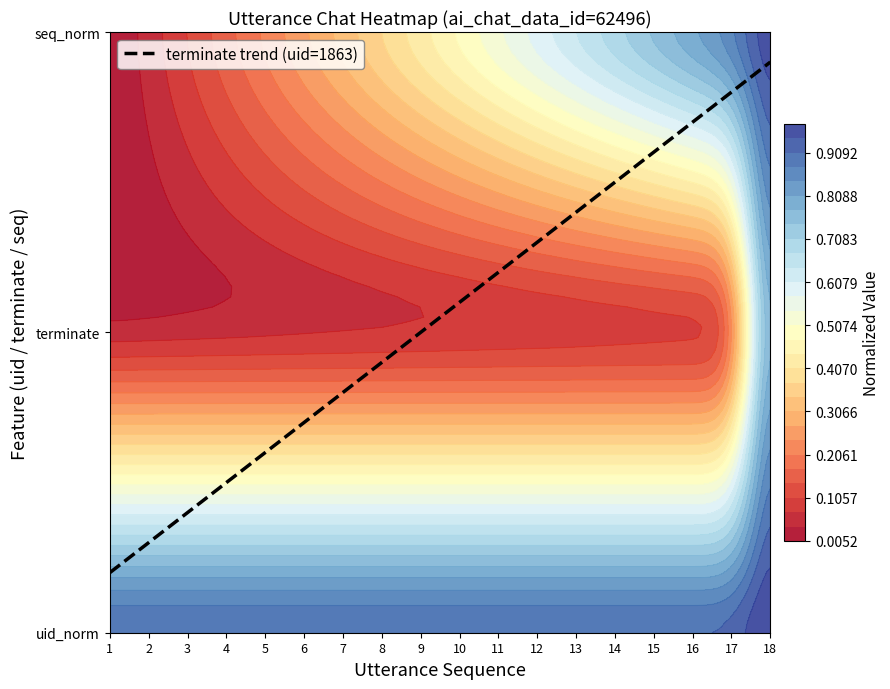

Approximately how many times larger is the value at 1 compared to 18?

0.1